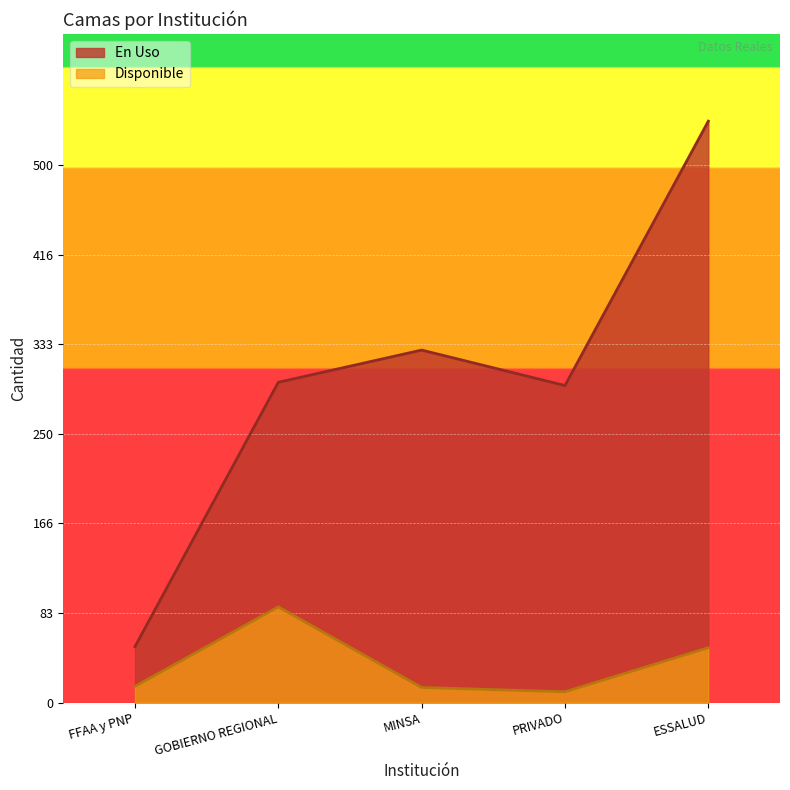

How many interior local peaks does the Disponible series have?

1